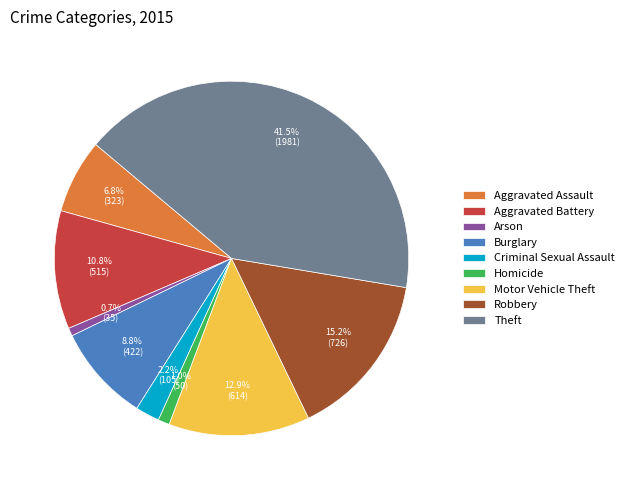

What is the largest slice in the pie chart?

Theft